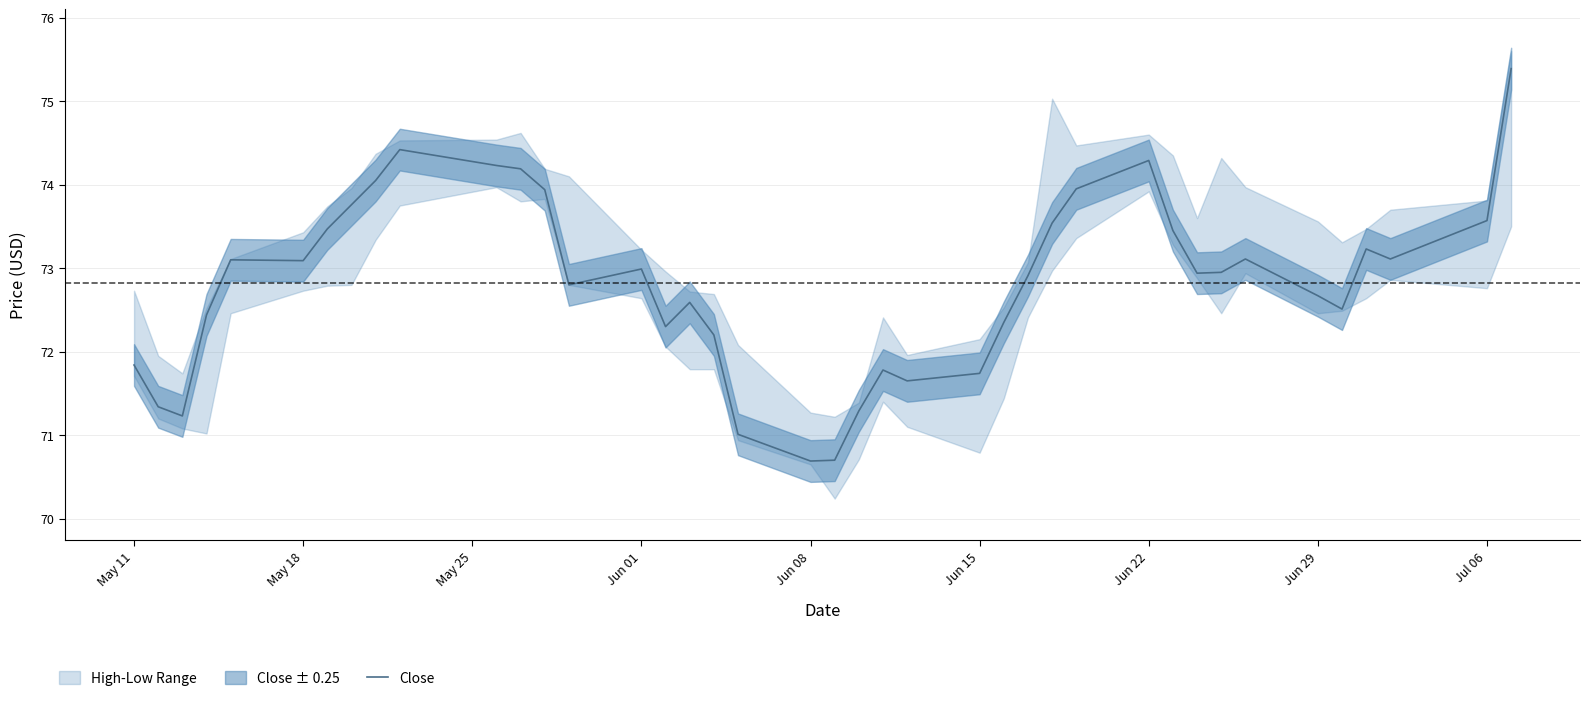

What is the maximum value for Close?

75.4